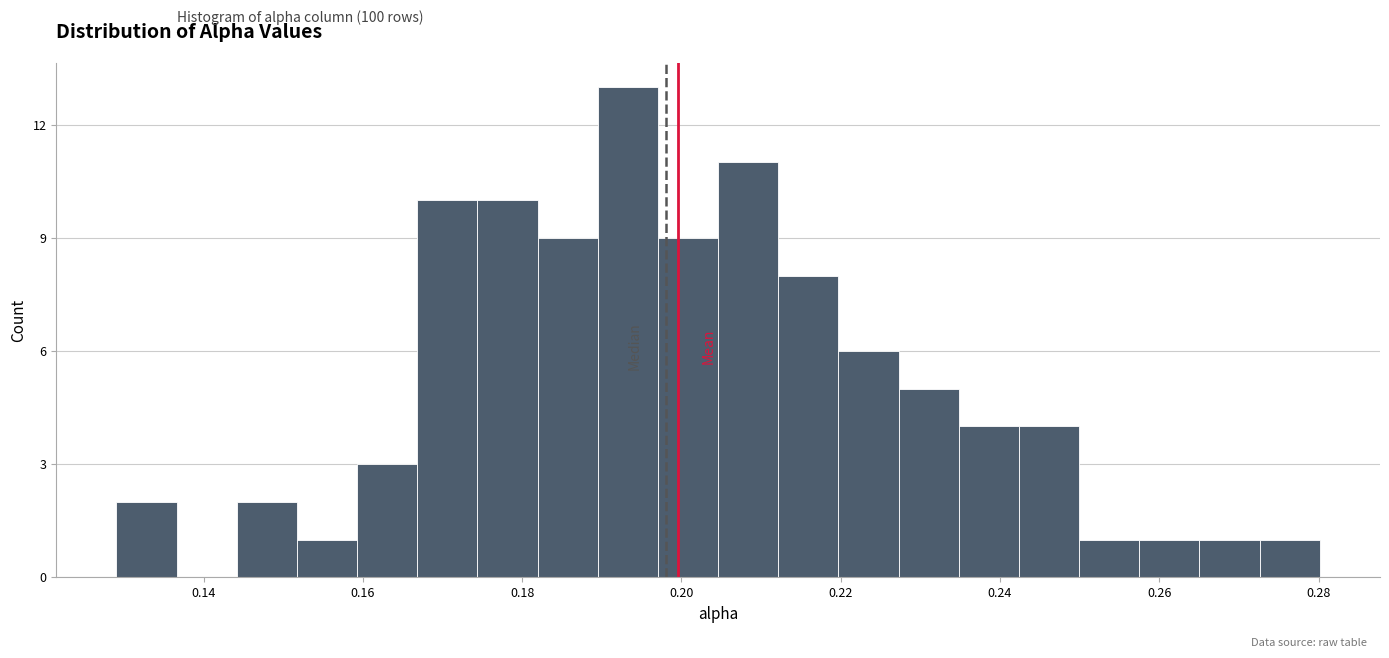

Around what value on the x-axis is the tallest bar? Give the approximate position of its centre, as read against the axis.

0.194